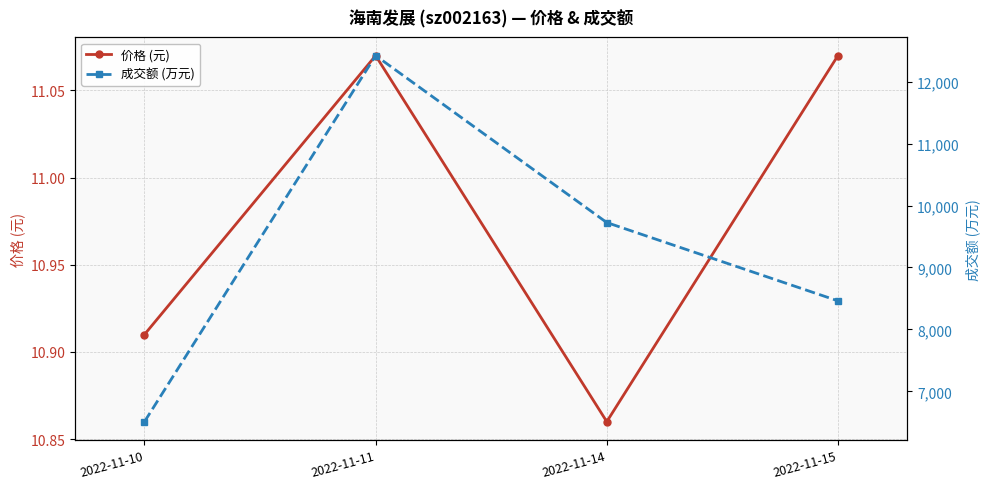

True or false: 成交额 (万元) has a value of 6510.0 at 2022-11-10.

True